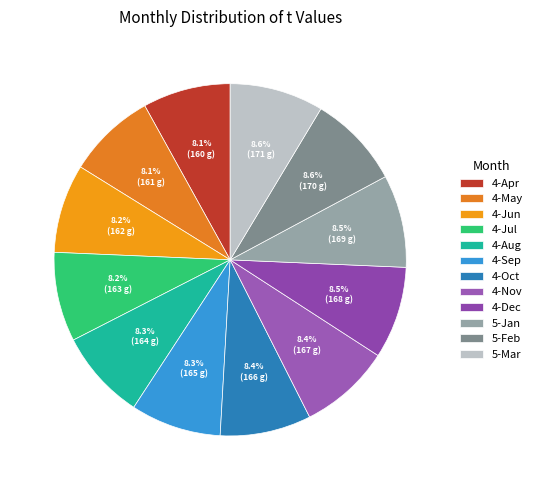

What is the largest slice in the pie chart?

5-Mar